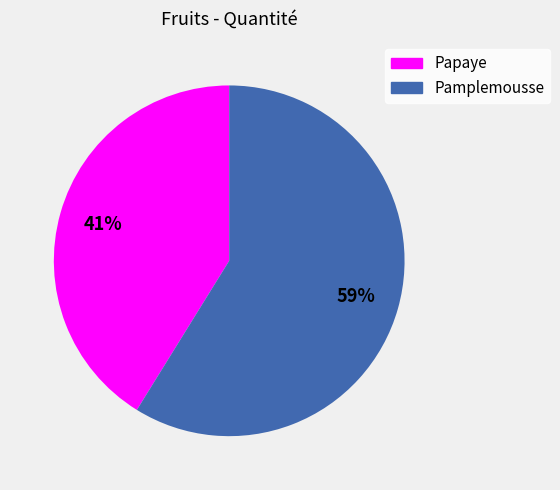

Between Pamplemousse and Papaye, which is larger?

Pamplemousse